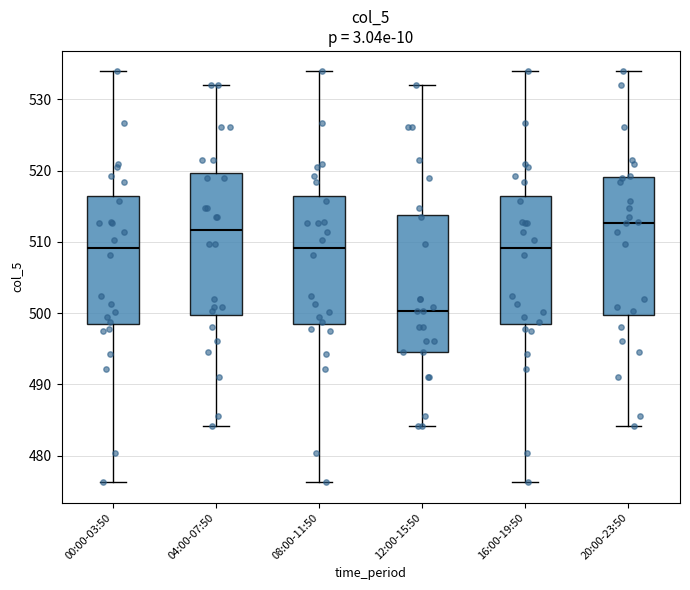

Reading left to right, read every box against the y-axis: the position of its median line, the range the box covers, and the ends of its whiskers. The values are not printed on the chart, so give them approximately, as read against the axis.

00:00-03:50: median 509, box 498 to 516, whiskers 476 to 534
04:00-07:50: median 512, box 500 to 520, whiskers 484 to 532
08:00-11:50: median 509, box 498 to 516, whiskers 476 to 534
12:00-15:50: median 500, box 495 to 514, whiskers 484 to 532
16:00-19:50: median 509, box 498 to 516, whiskers 476 to 534
20:00-23:50: median 513, box 500 to 519, whiskers 484 to 534